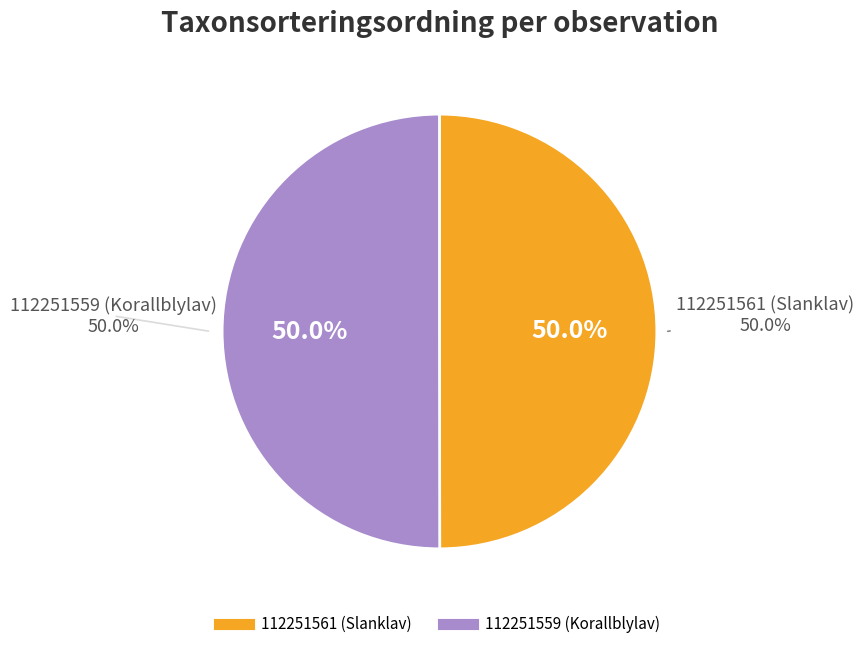

What percentage is the 112251561 (Slanklav) slice, to the nearest percent?

50%